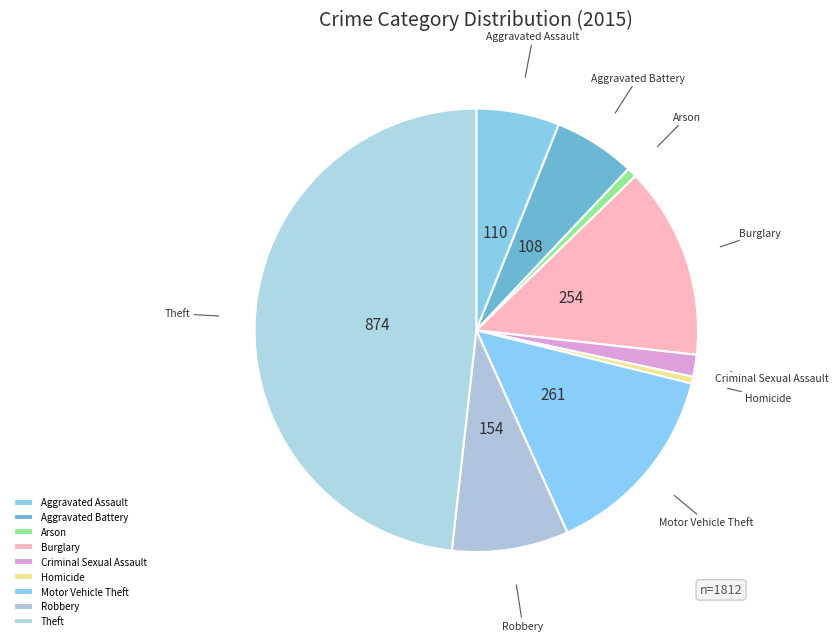

Which category has the biggest portion of the pie?

Theft